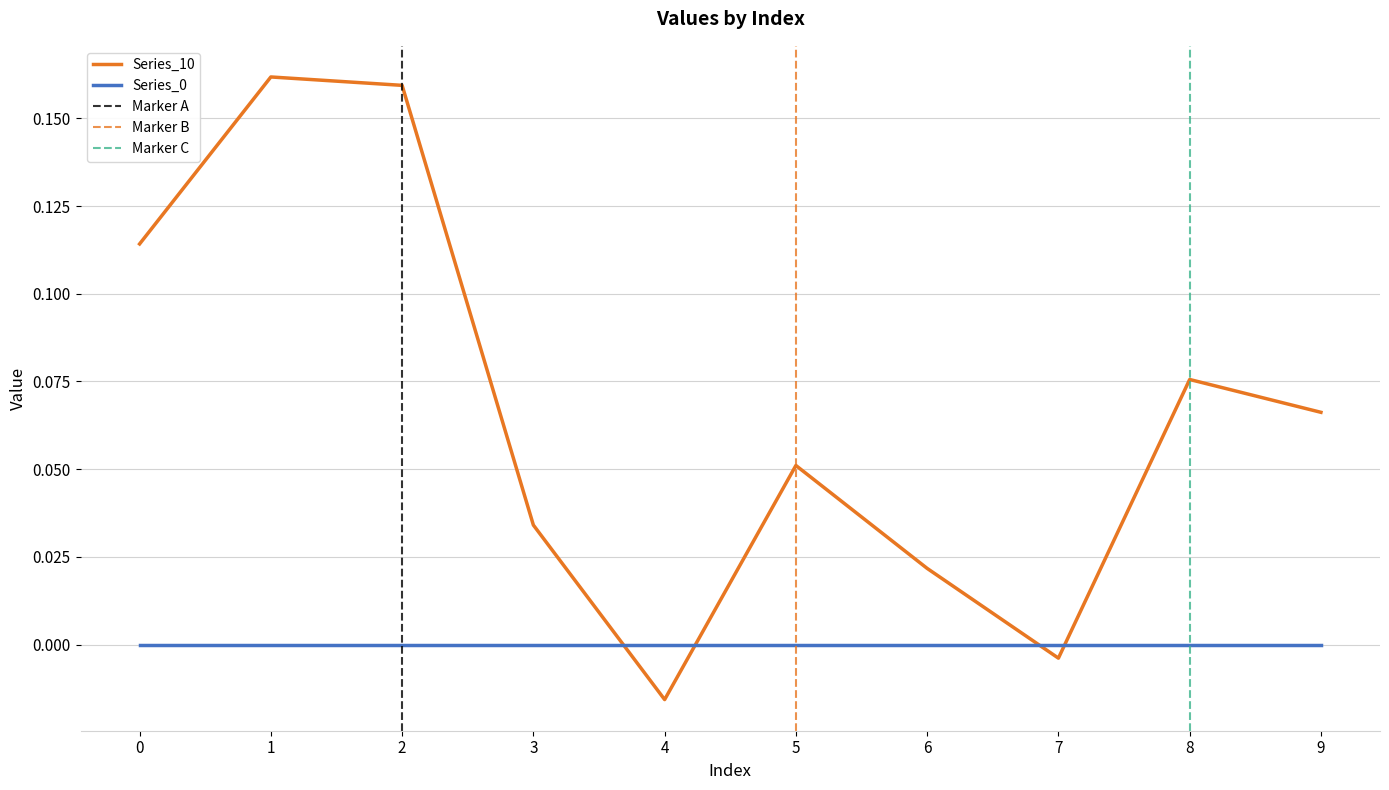

Reading right to left, transcribe all the data shown in this chart.

9=0.1	8=0.1	7=-0.0	6=0.0	5=0.1	4=-0.0	3=0.0	2=0.2	1=0.2	0=0.1